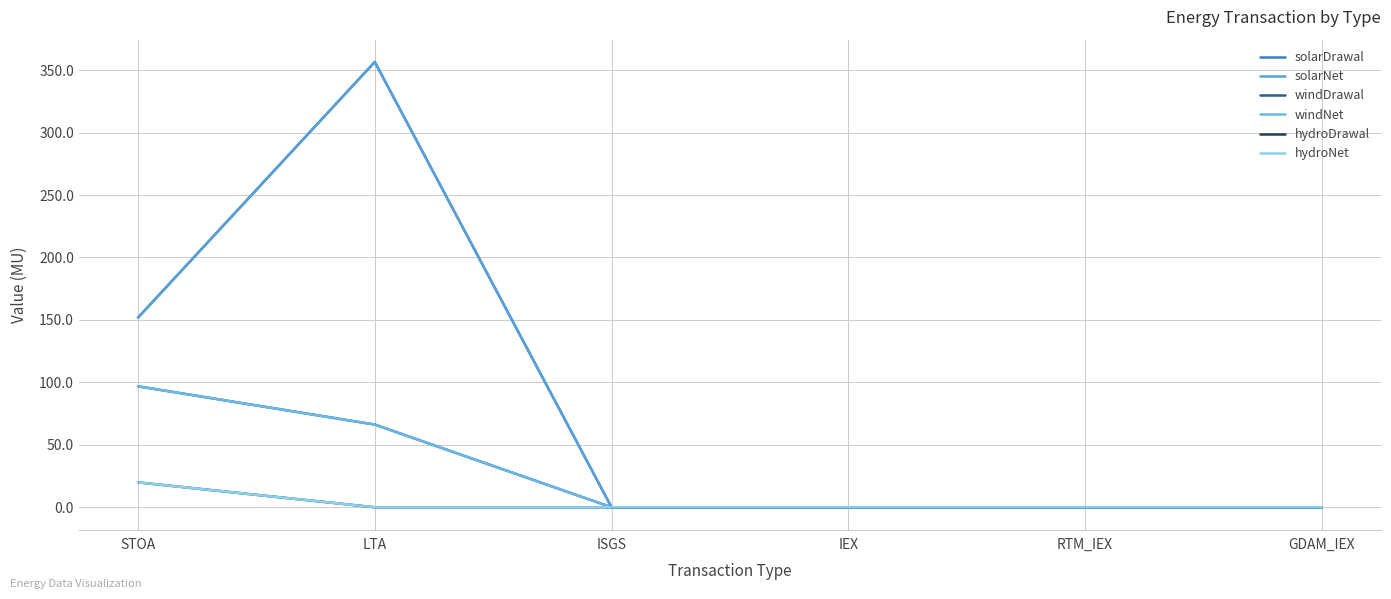

Does the chart display data point markers on the line(s)?

No